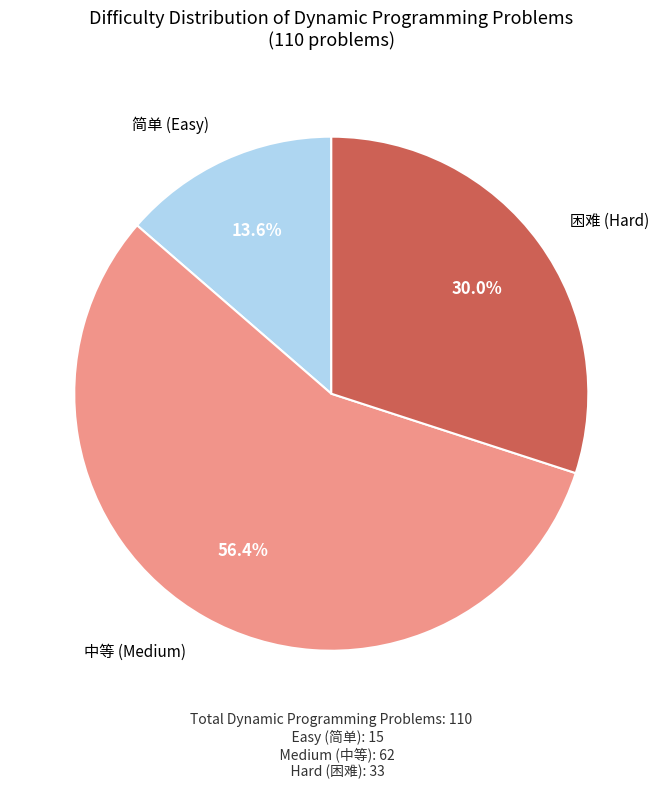

Does any single category account for the majority?

Yes